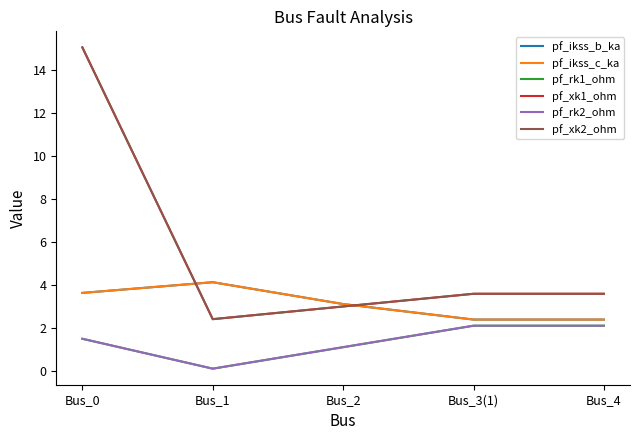

Is the value of pf_ikss_c_ka at Bus_2 greater than the value of pf_xk2_ohm at Bus_0?

No